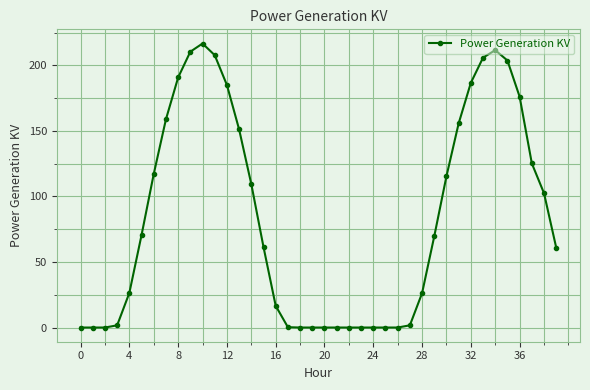

How many data points does each series have?

40